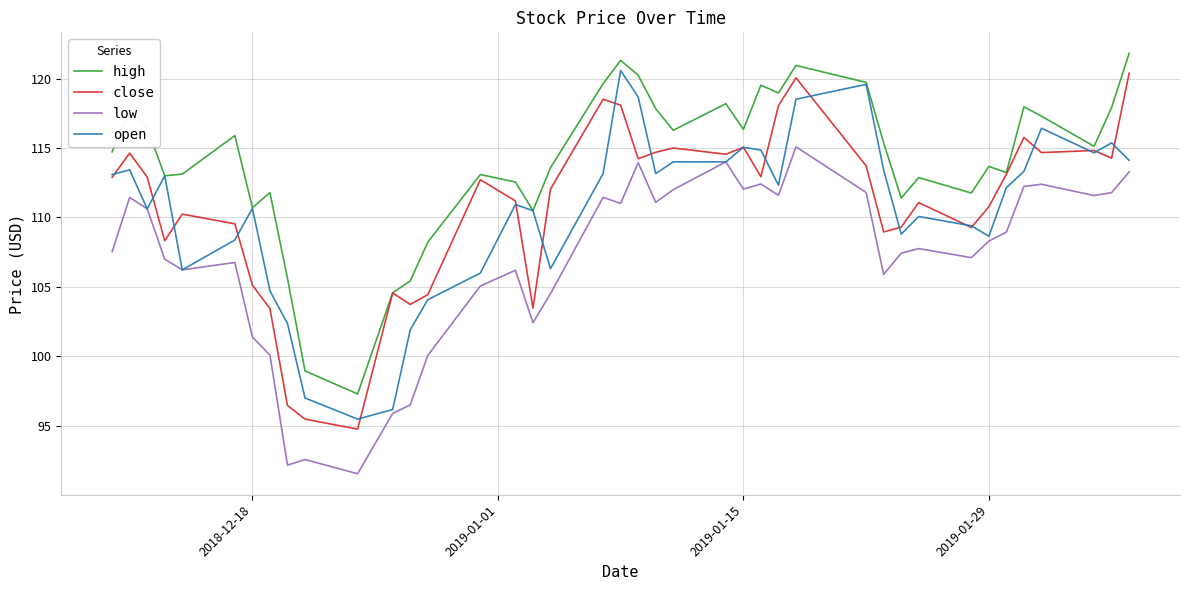

True or false: low and high cross at least once.

False